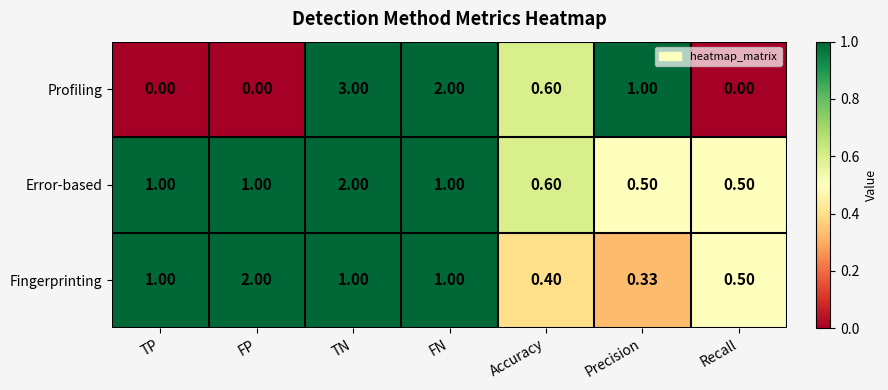

At which category does the chart reach its peak across all series?

TN